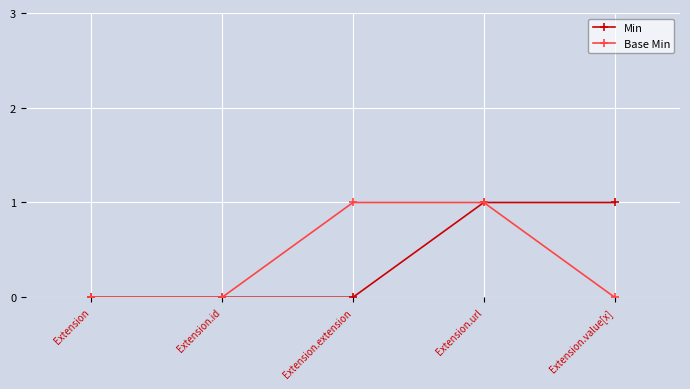

Which series changed the most between Extension.extension and Extension.url?

Min